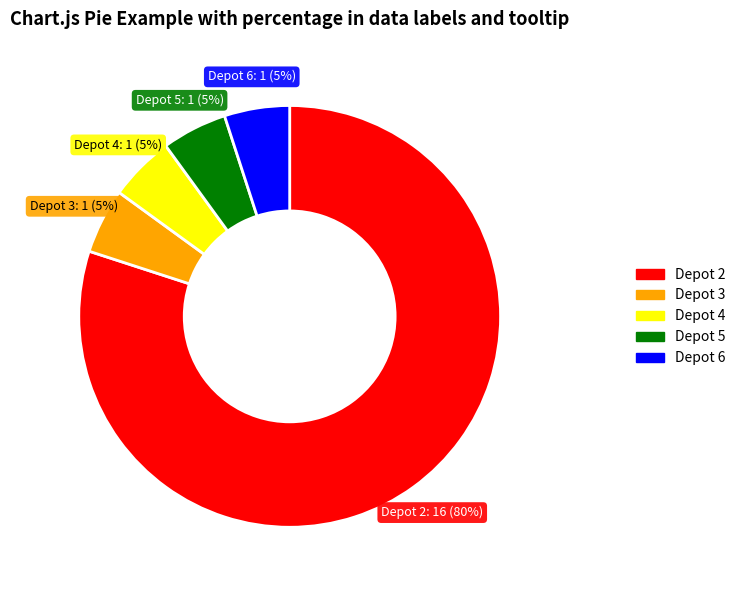

Approximately how many times larger is the value at Depot 3 compared to Depot 6?

1.0